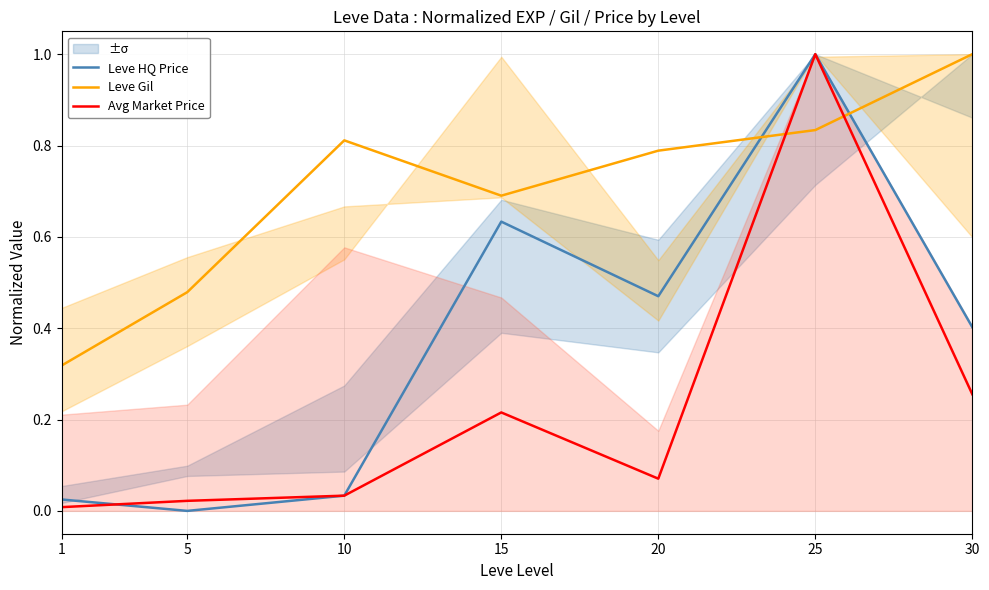

Which has a higher value, 30 or 20?

20